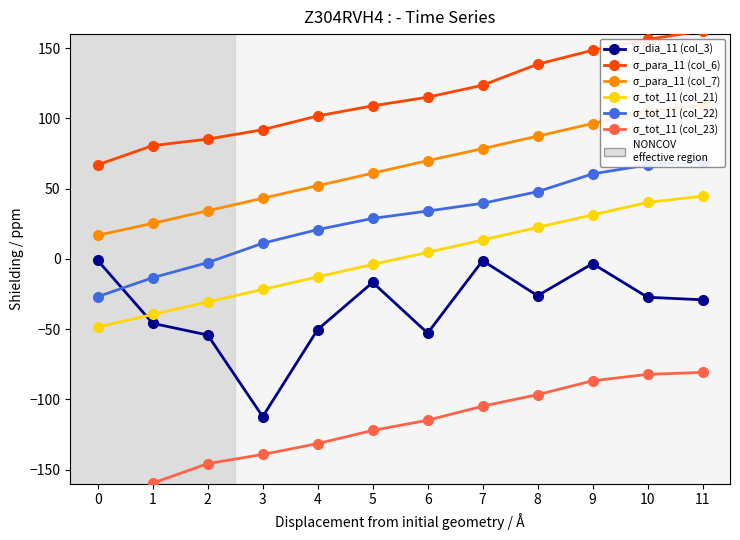

What is the difference between the highest and lowest values at 7?

228.4